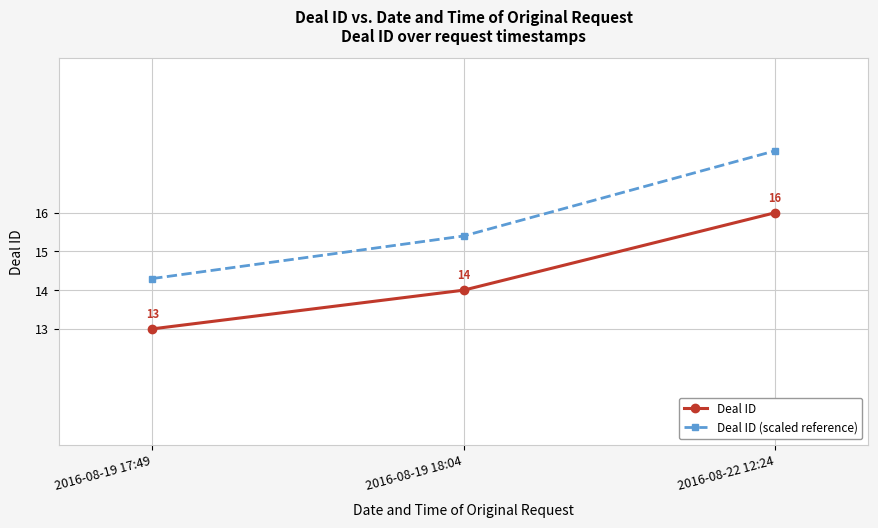

What is the total value across all series at 2016-08-22 12:24?

33.6